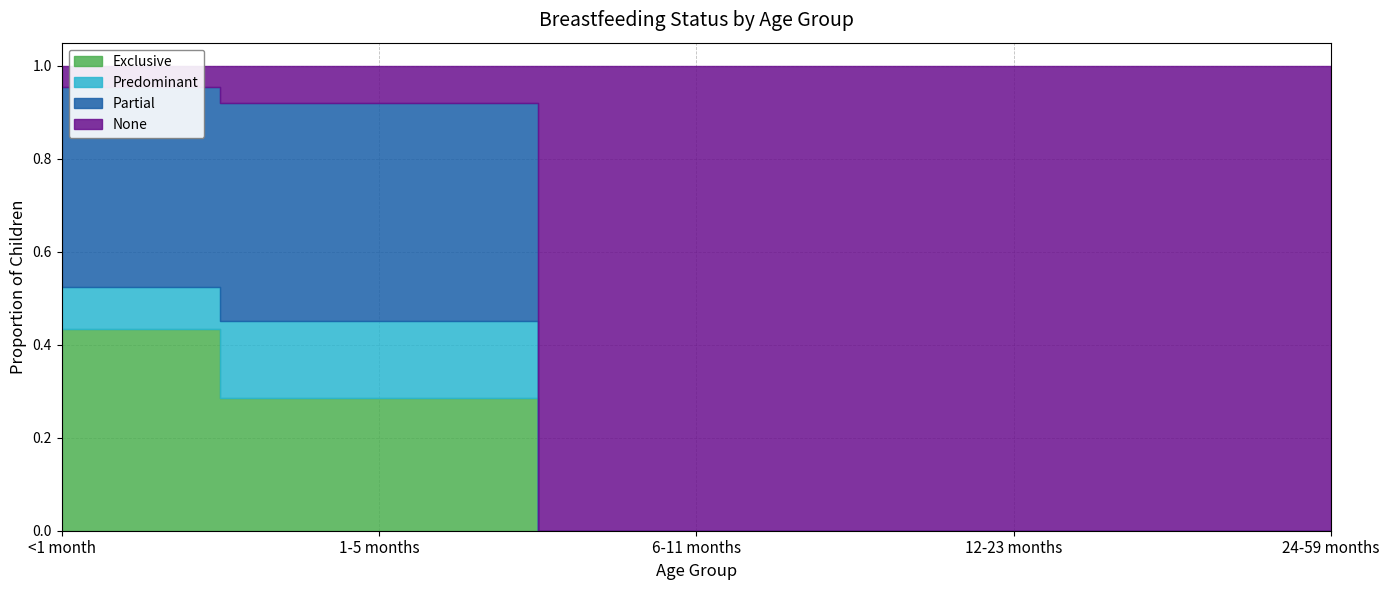

What is the label of the 4th point from the right?

1-5 months